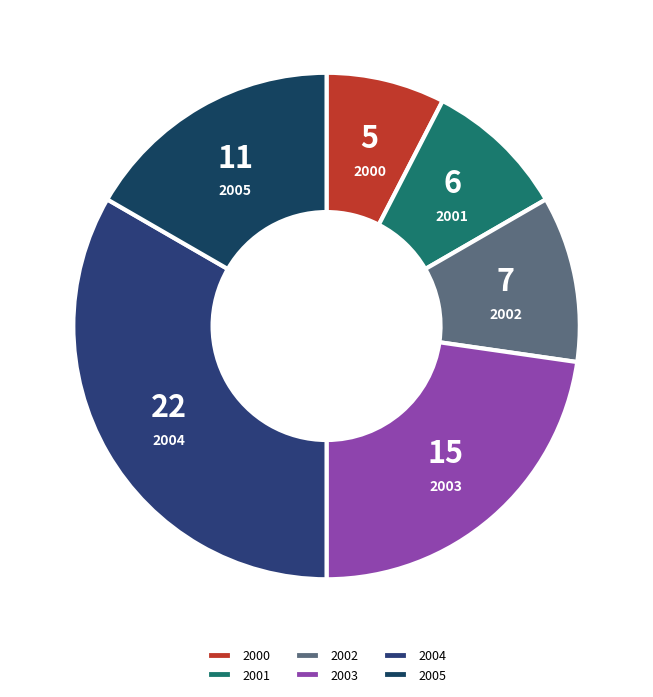

Is the sum of 2001 and 2000 greater than half?

No